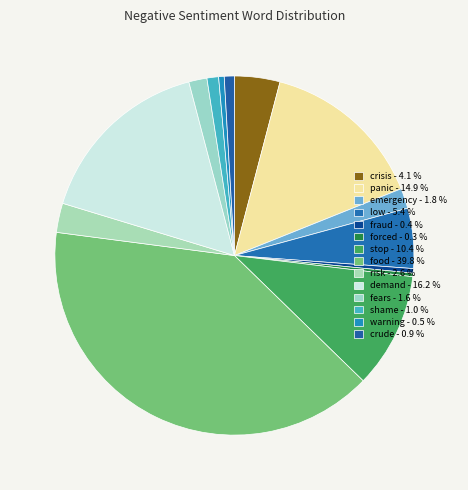

What percentage is NOT represented by risk?

97.4%